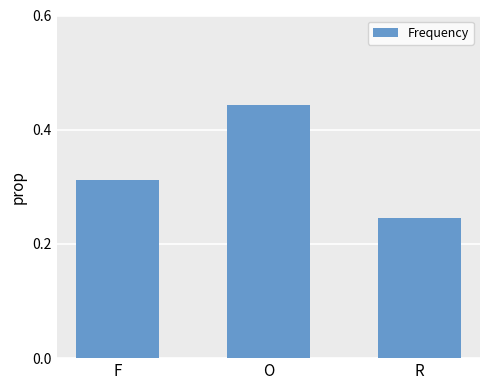

The chart shows a value of 0.4 at R. True or false?

False